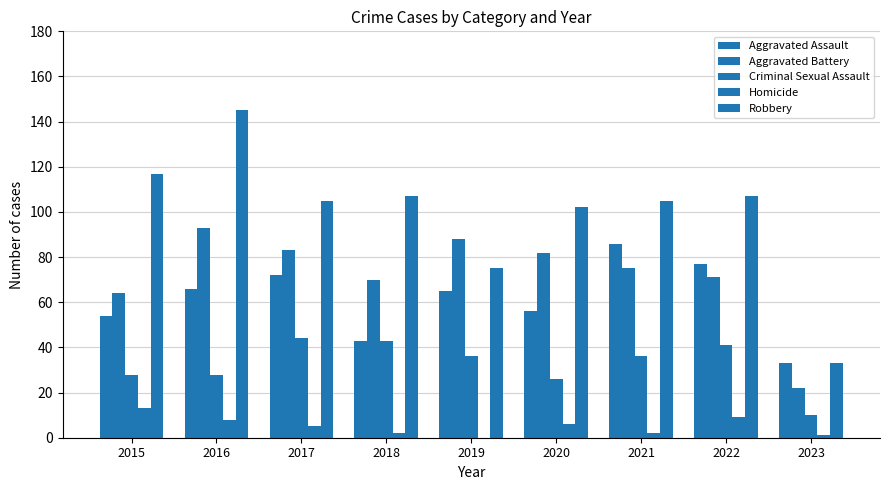

What is the difference between the Criminal Sexual Assault values at 2022 and 2020?

15